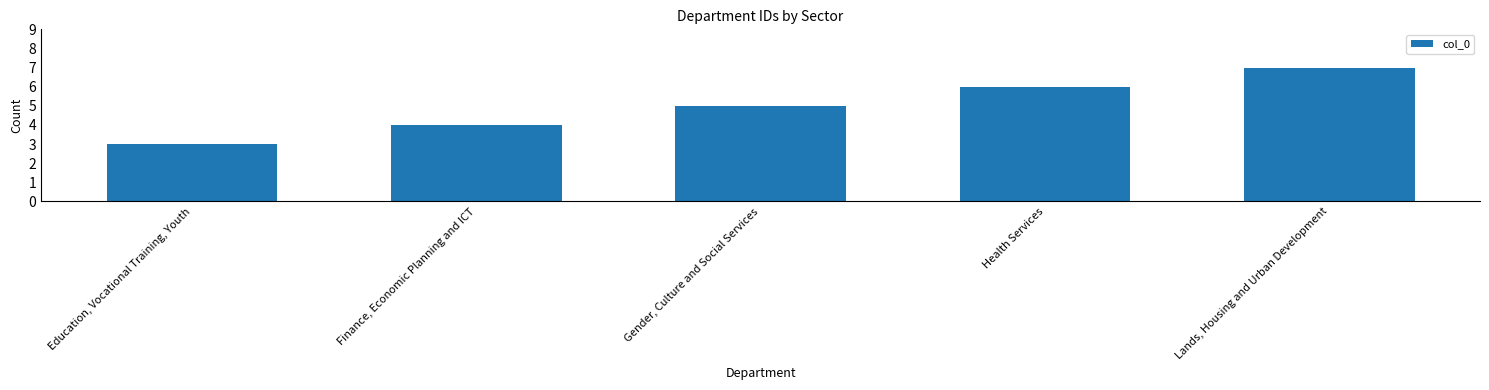

Are the bars horizontal?

No